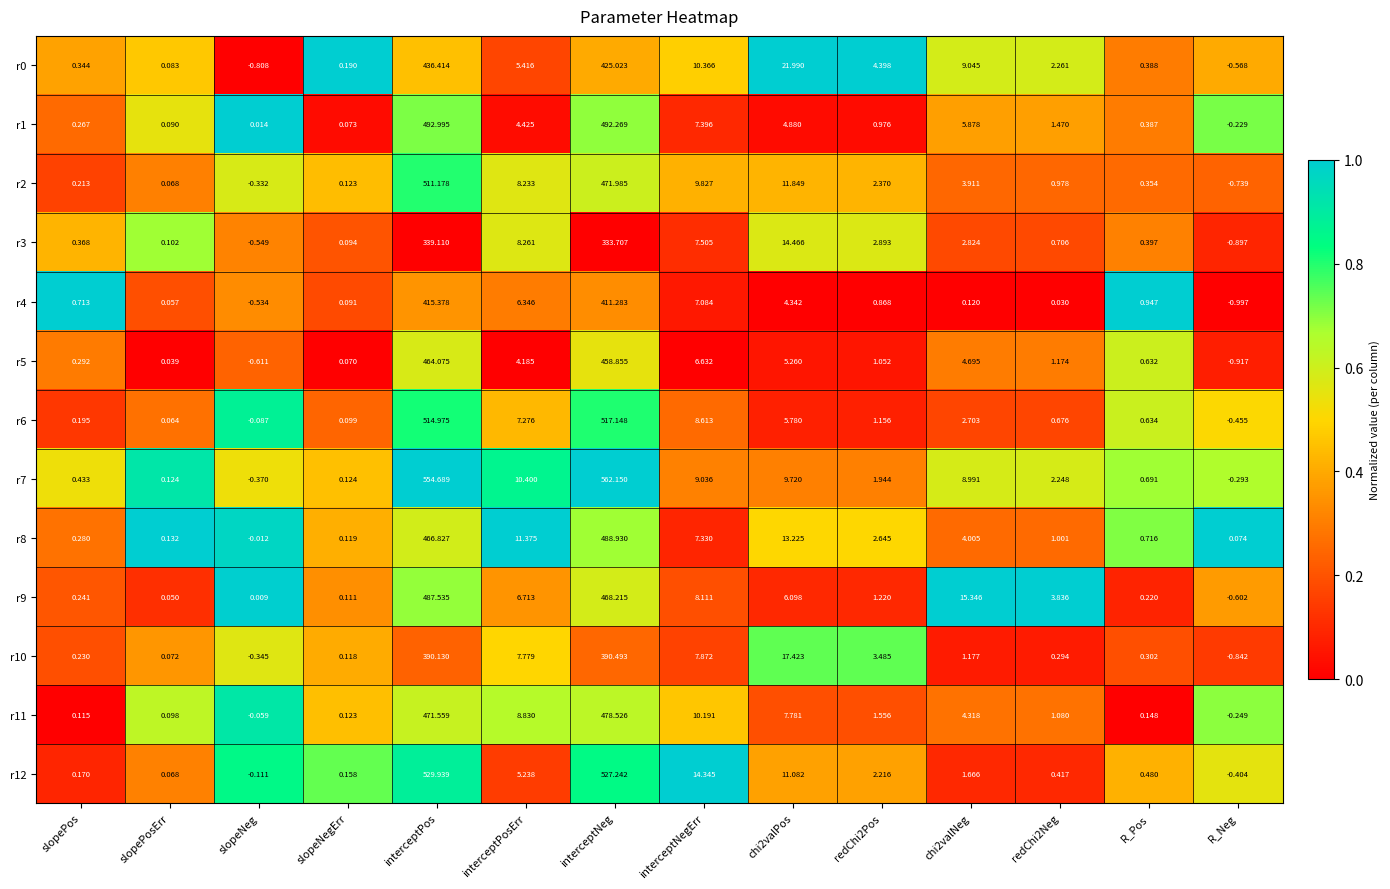

Where is r11 nearest to the value 239?

interceptNegErr